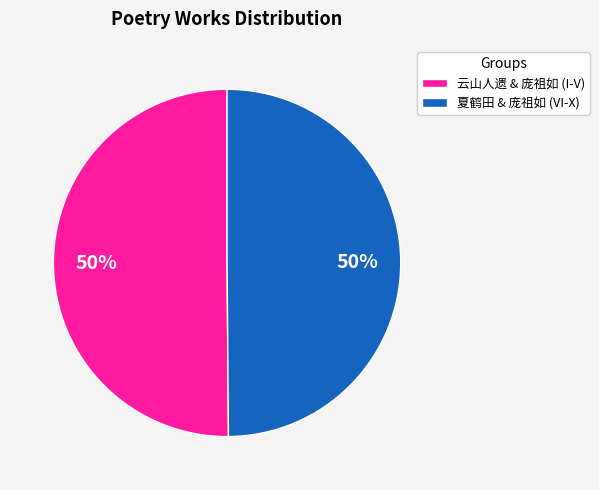

The 夏鹤田 & 庞祖如 (VI-X) slice represents 37% of the pie. True or false?

False